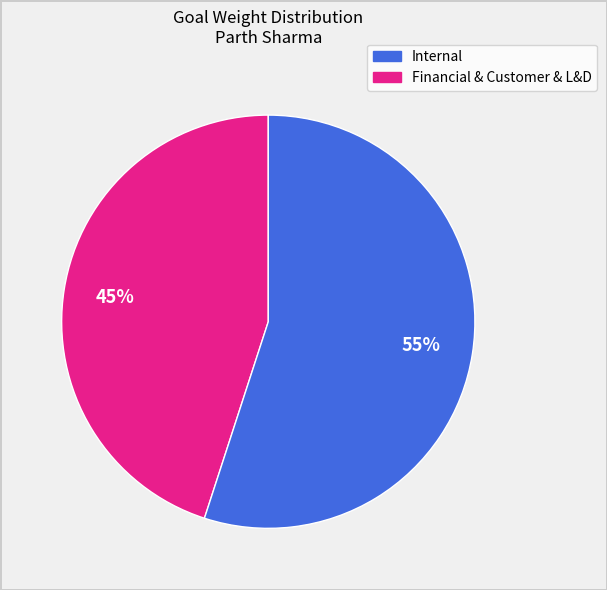

Does any single category account for the majority?

Yes